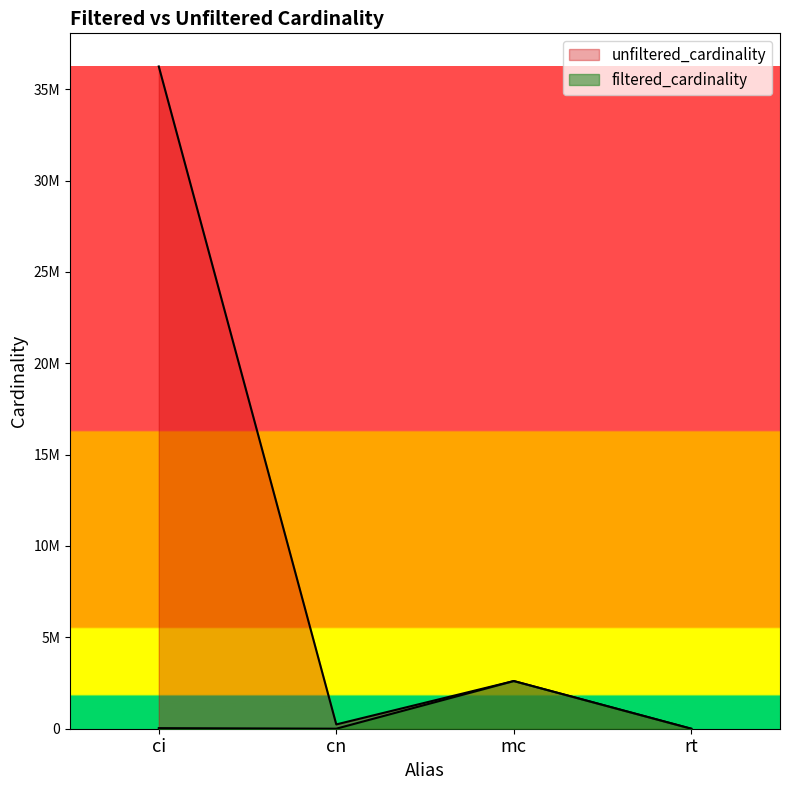

What is the sum of all values?

2642779